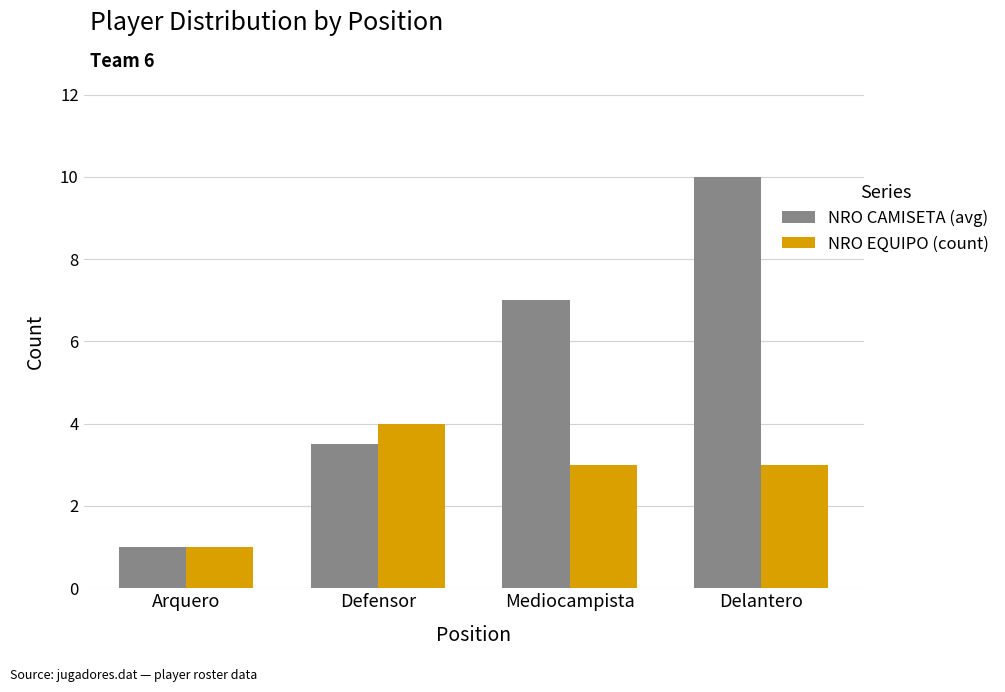

How many bars are there in total?

8